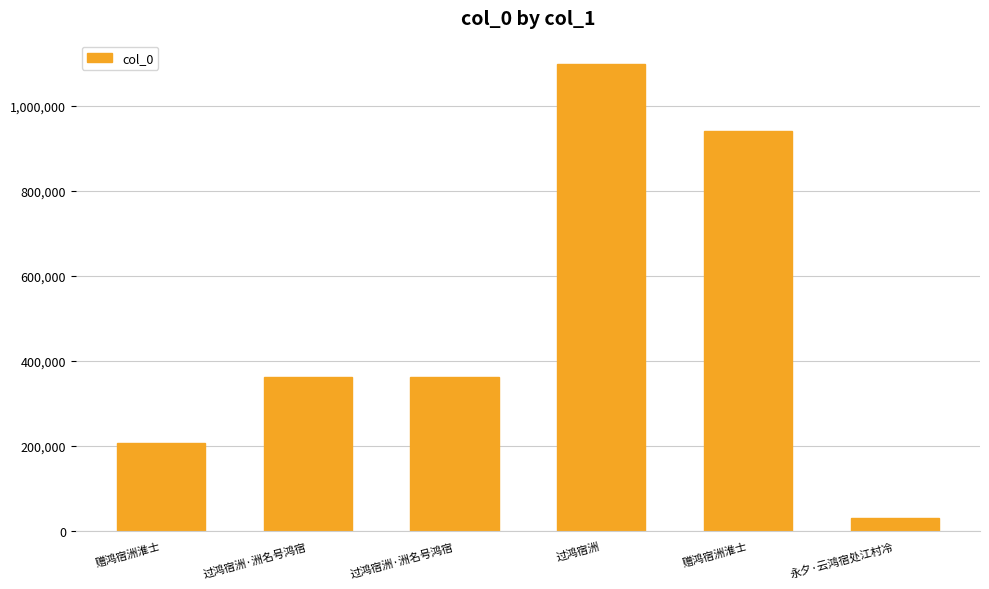

What is the average value?

500889